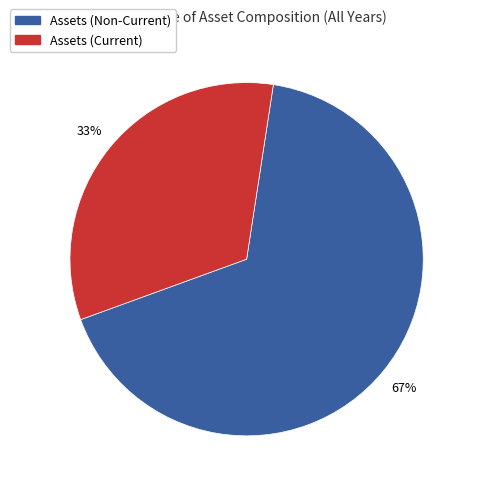

Does any single category account for the majority?

Yes